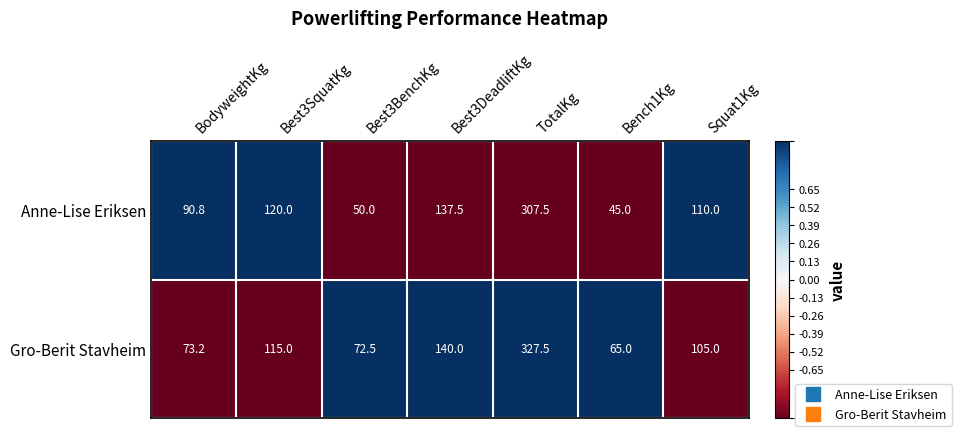

Where is Anne-Lise Eriksen nearest to the value 176?

Best3DeadliftKg